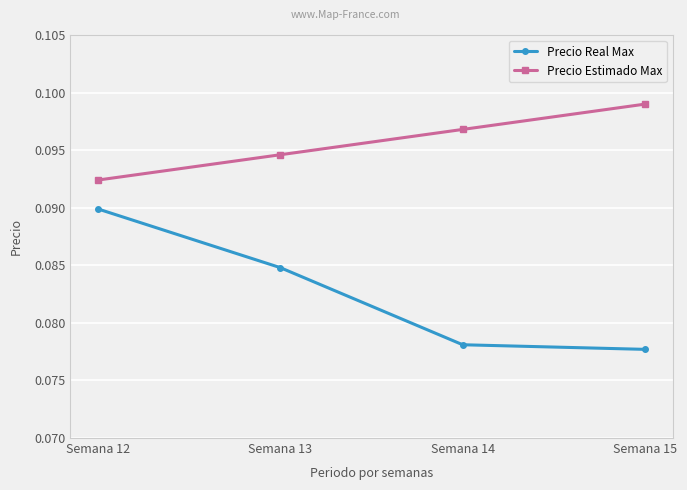

How many Precio Real Max values are between 0 and 1?

4